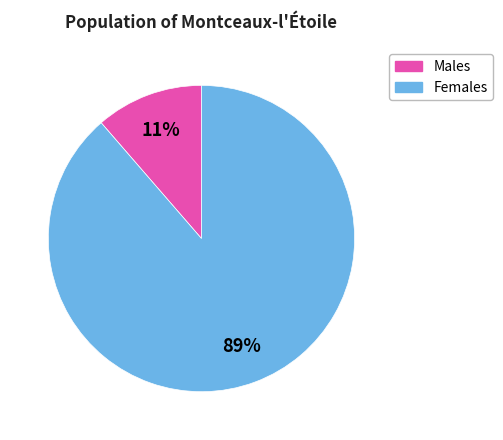

To the nearest percent, what is the average slice percentage?

50%